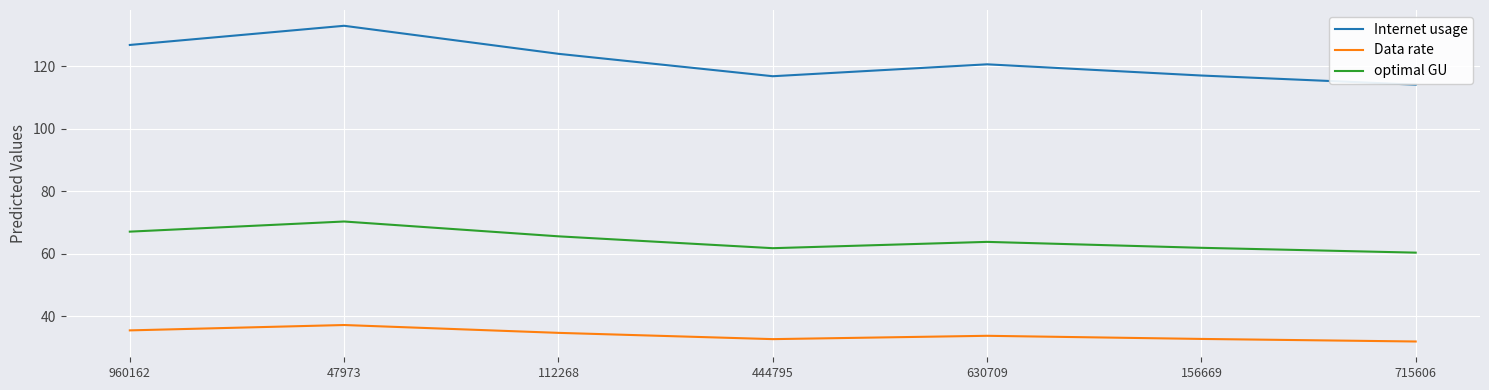

What position from the left is 444795?

4